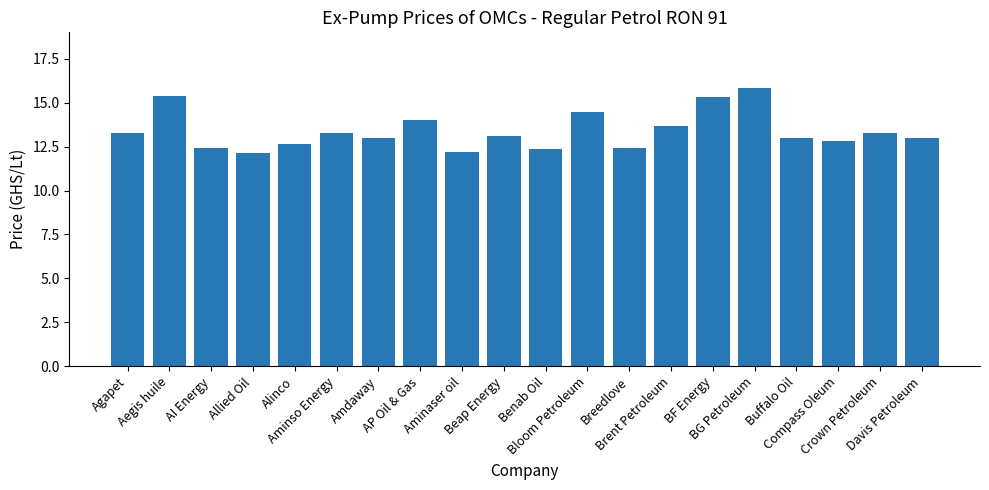

Is it true that the value at Breedlove is 12.4?

True